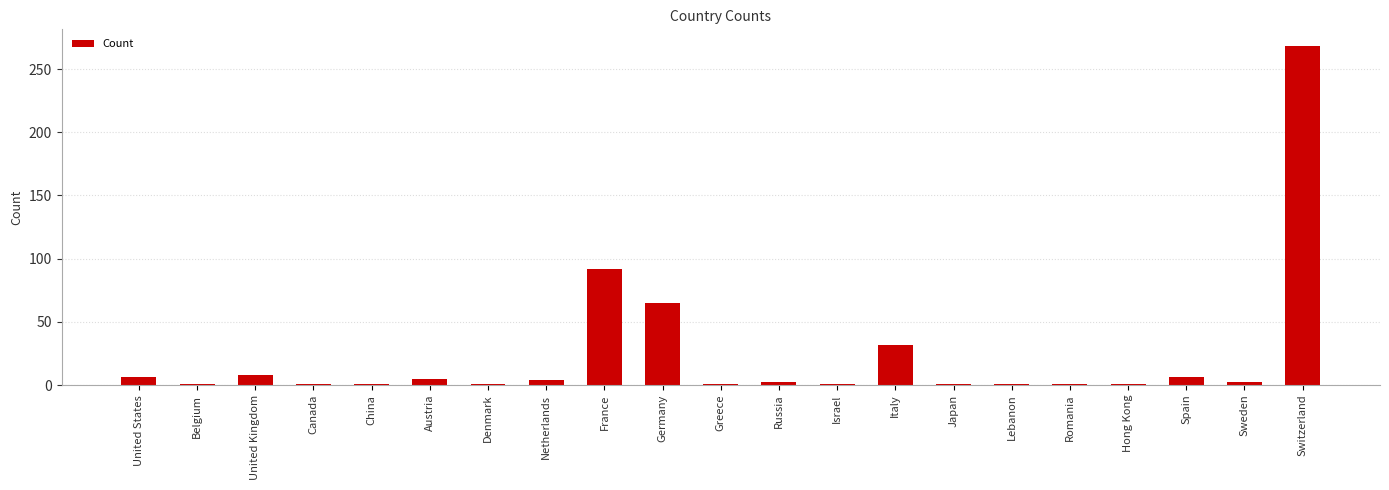

At which label is the value closest to 134?

France